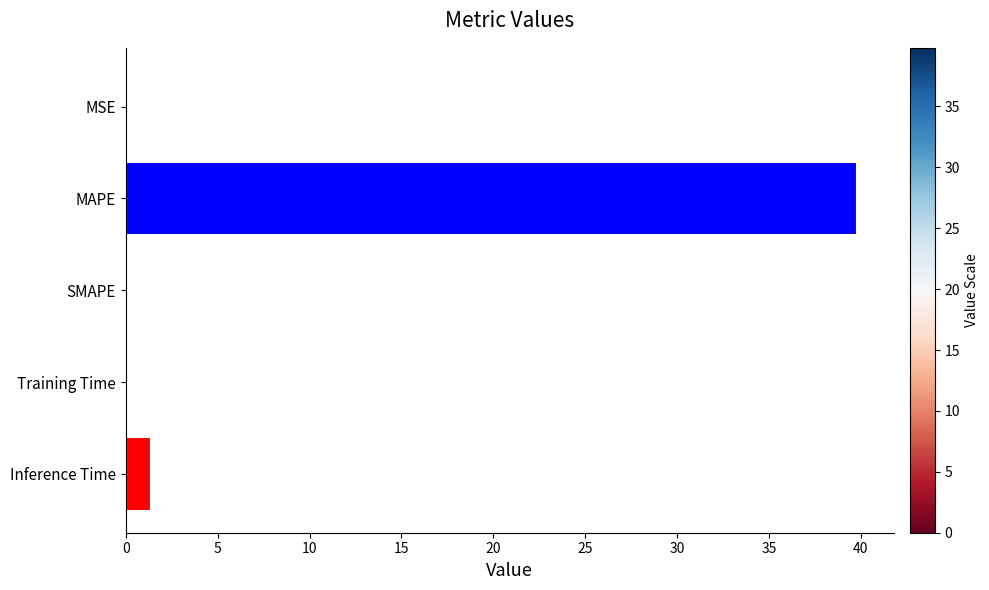

Does the chart contain stacked bars?

No